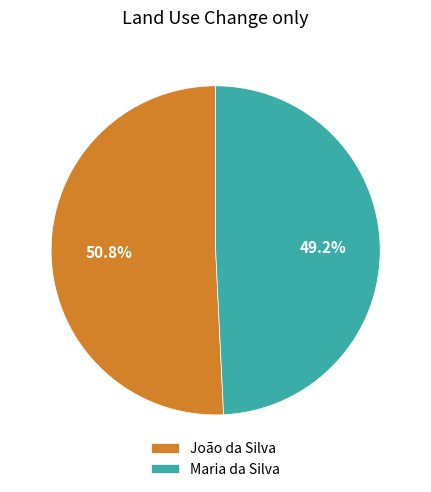

Approximately how many times larger is the value at João da Silva compared to Maria da Silva?

1.0